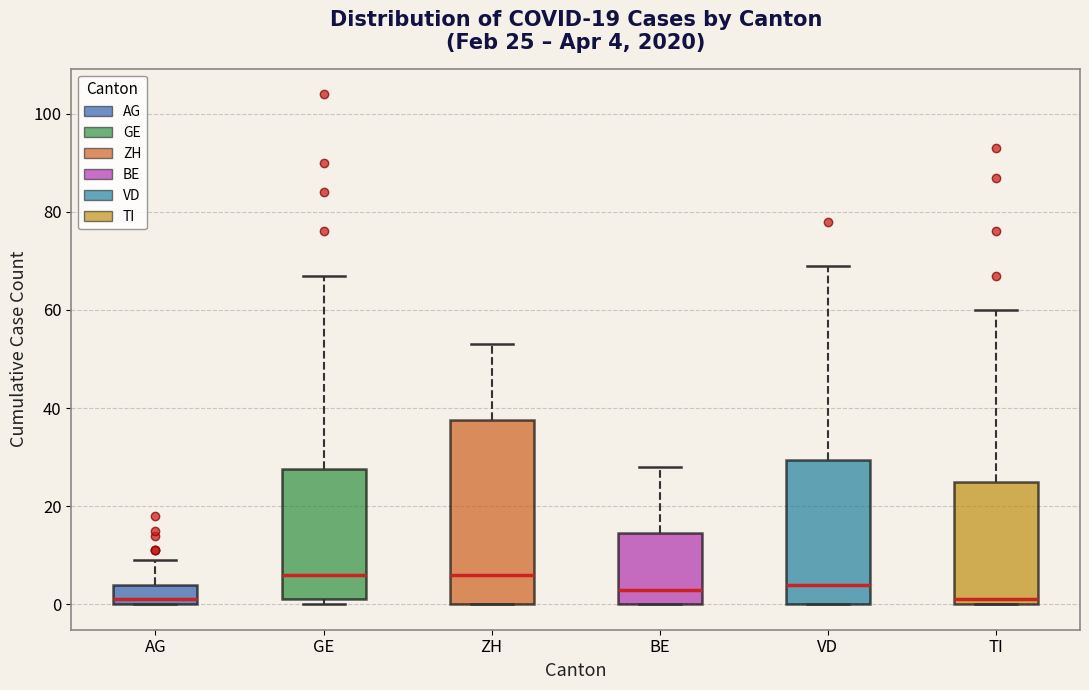

Comparing the boxes themselves (not the whiskers), which one is the tallest?

ZH